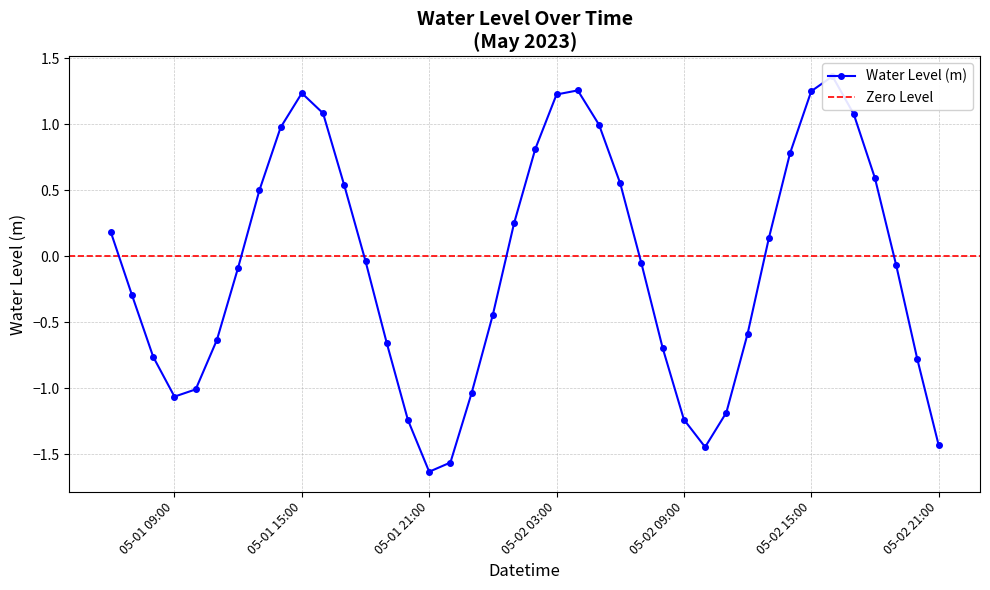

What is the sum of the values at 2023-05-01 07:00:00 and 2023-05-01 06:00:00?

-0.1